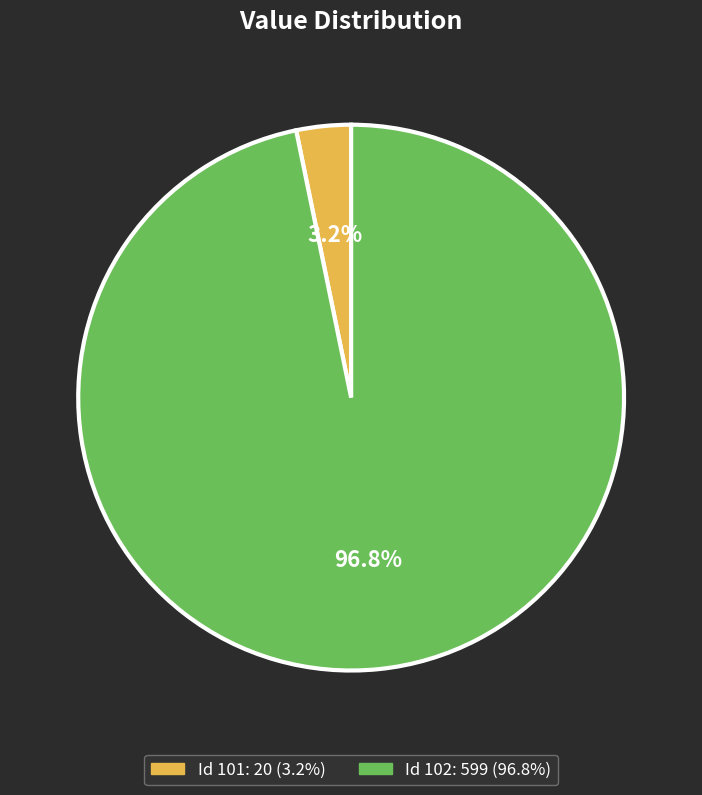

Is there any slice that represents more than half of the pie?

Yes